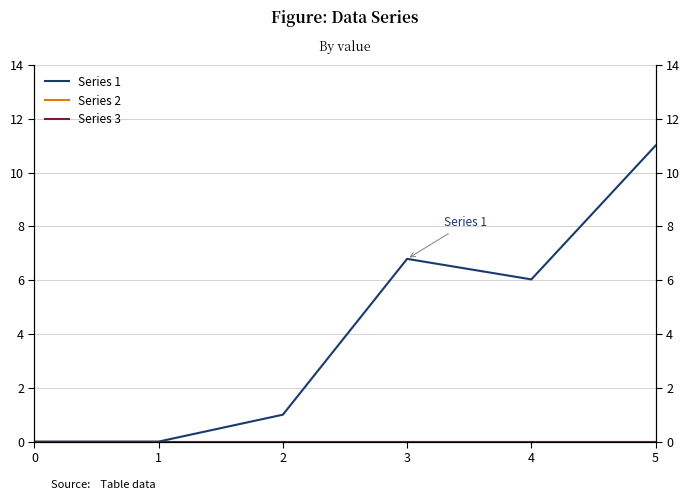

What is the average value of the Series 1 series?

4.1